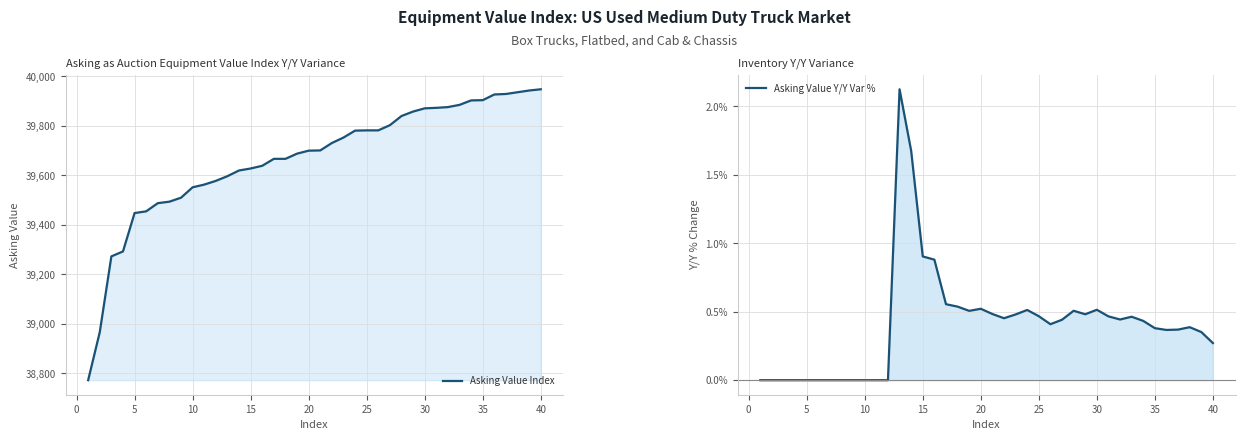

True or false: Asking Value Index and Asking Value Y/Y Var % intersect in this chart.

False